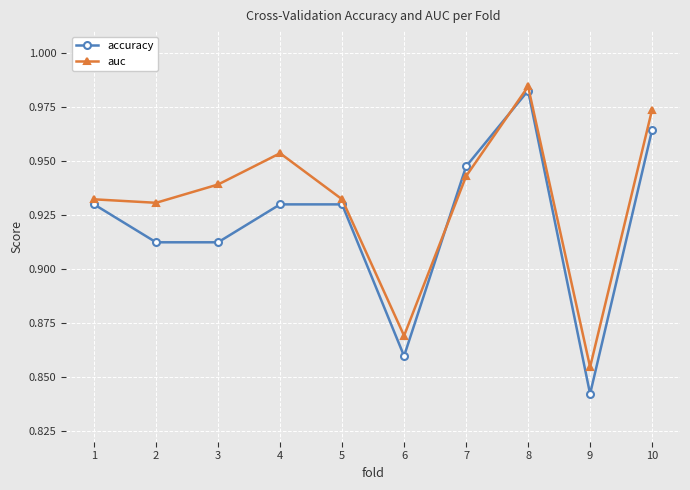

At which category does the chart reach its minimum across all series?

9